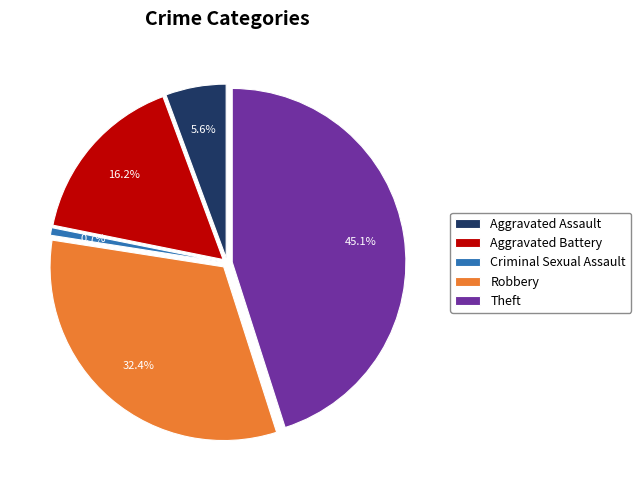

Does Aggravated Battery represent more than half of the total?

No